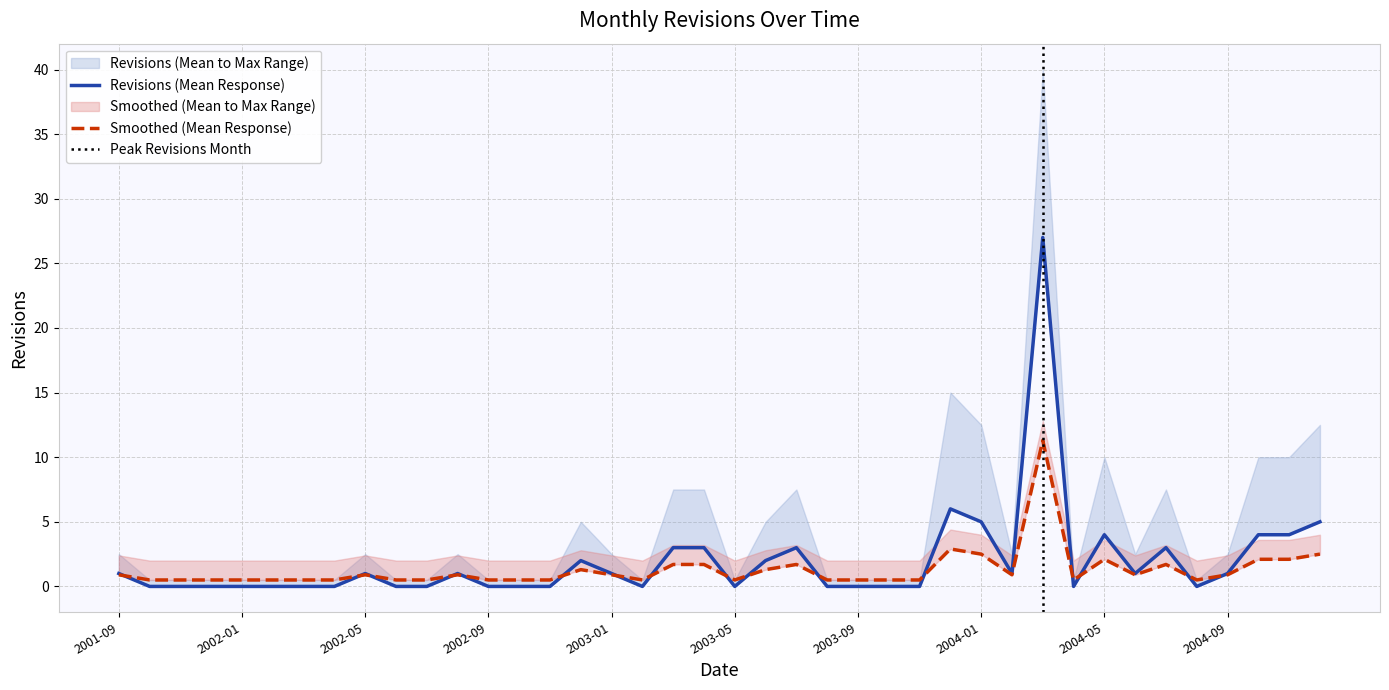

How many points are higher than both their immediate neighbors (excluding endpoints)?

8